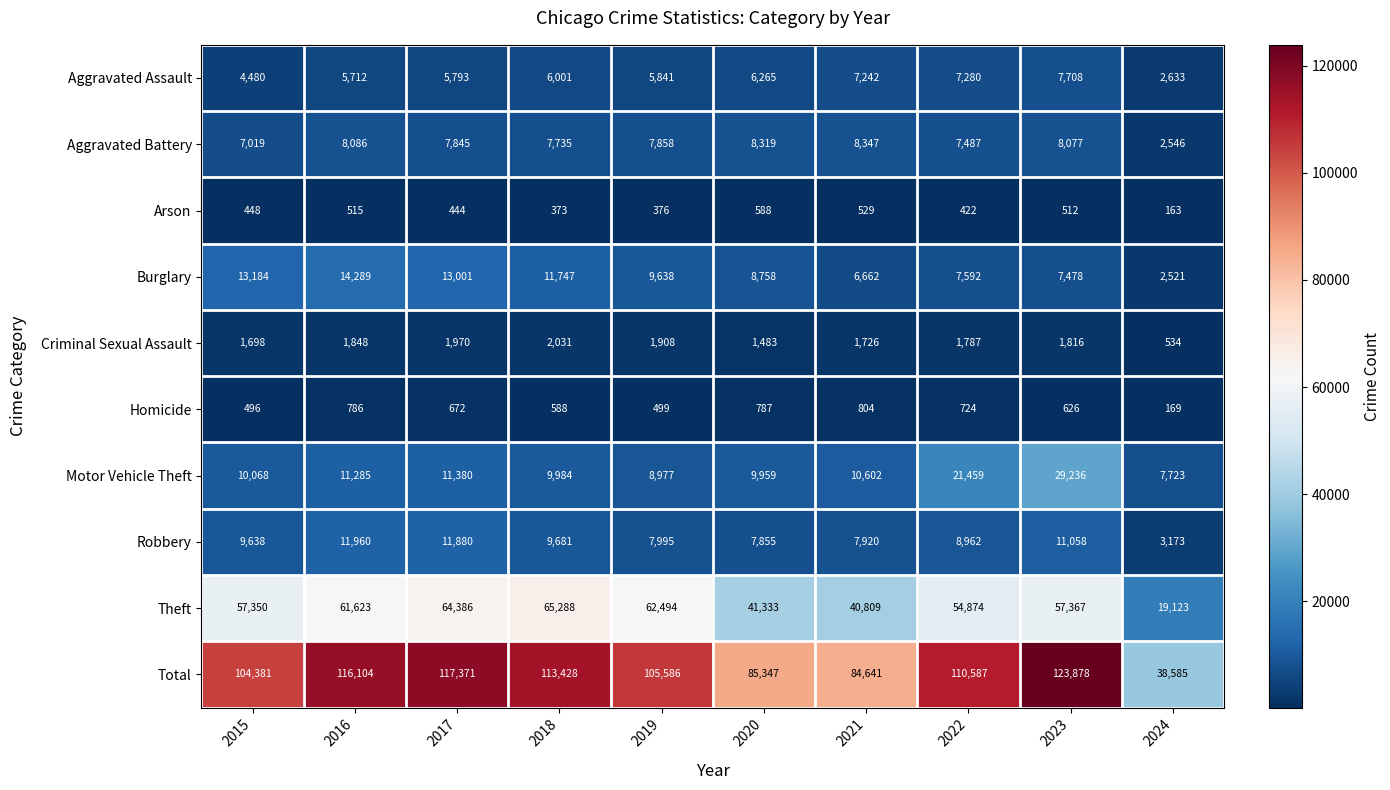

Which series has the largest range (max minus min)?

Total